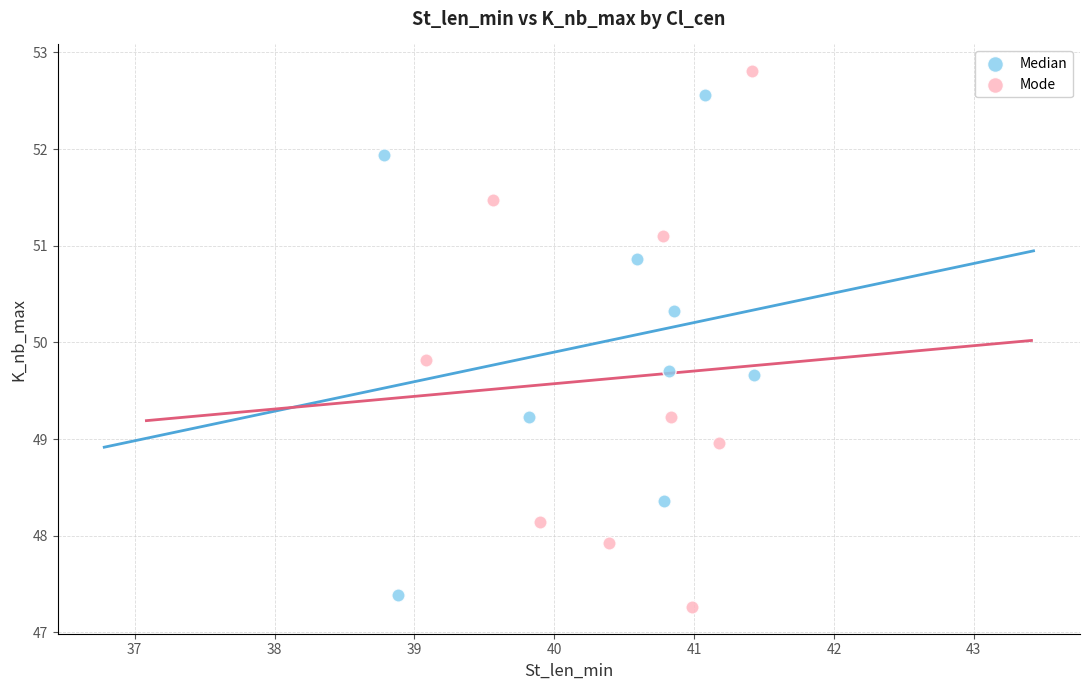

Which series has the widest spread of Y values?

Mode